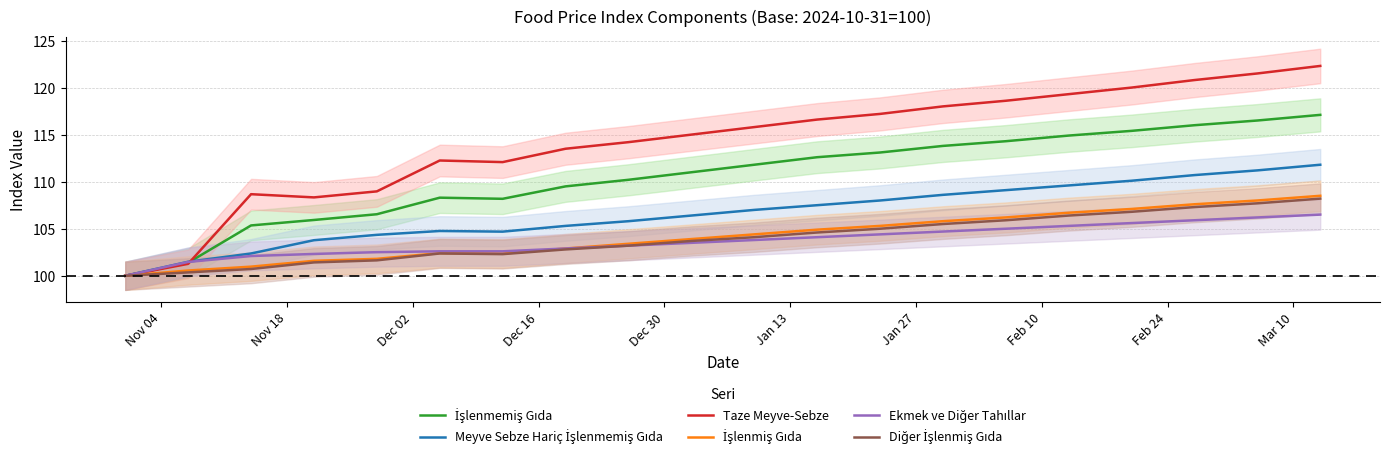

Which series has the widest spread of values?

Taze Meyve-Sebze